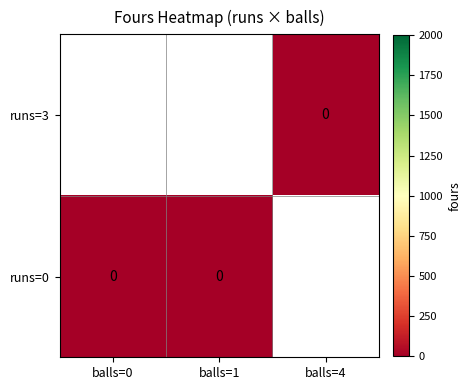

Rank the series at balls=4 from lowest to highest value.

runs=3, runs=0